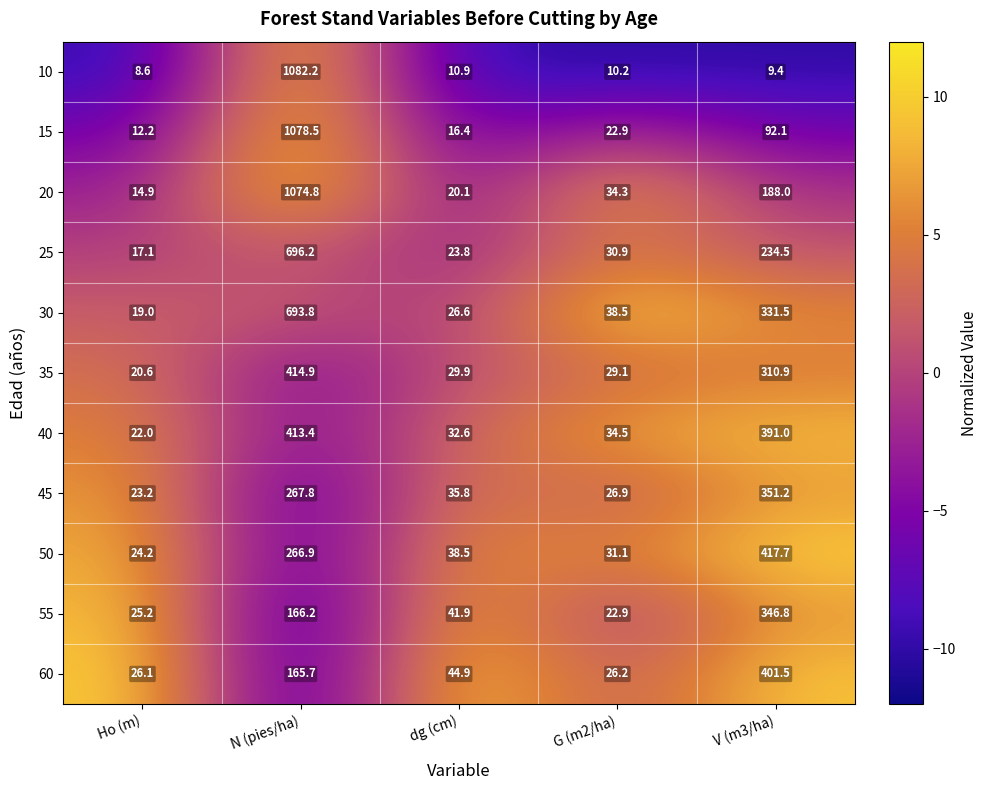

The 30 series shows 19.0 at Ho (m). True or false?

True